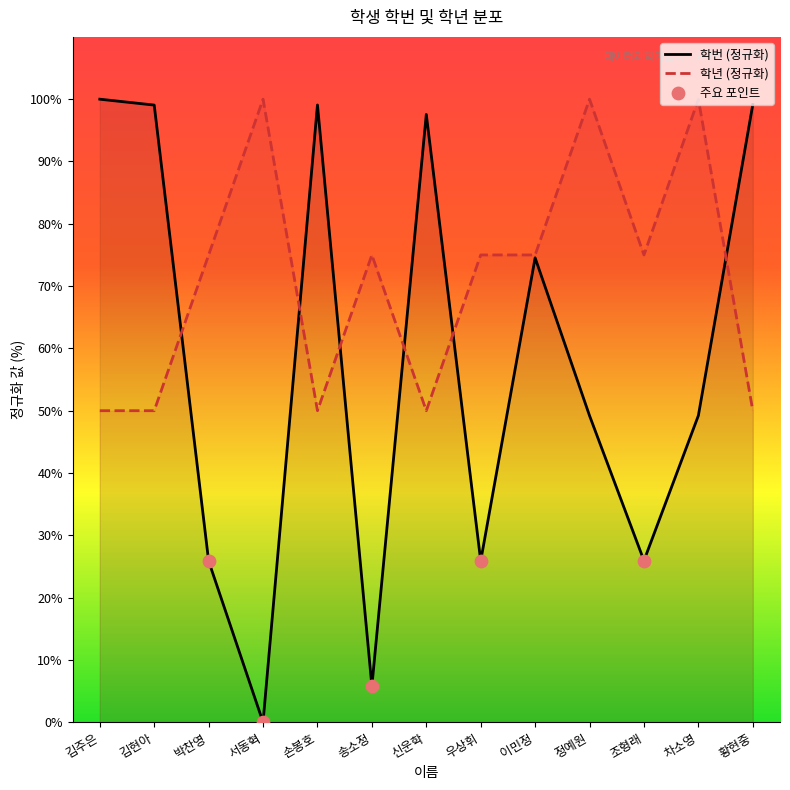

Which series has the largest Y range (max minus min)?

학번